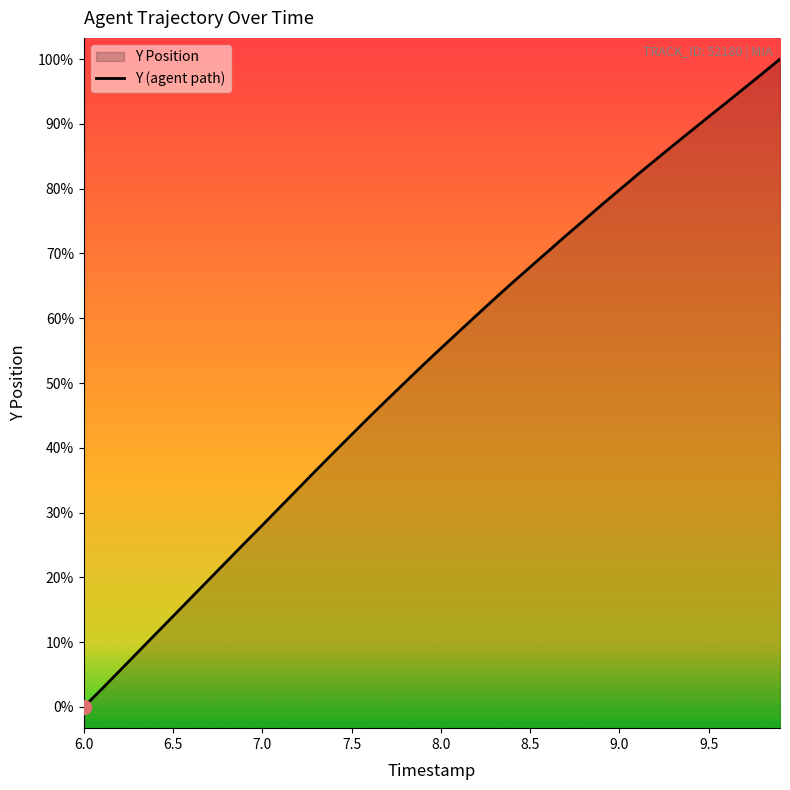

Reading left to right, extract all data points from this chart.

4077.7	4078.5	4079.3	4080.2	4081.1	4081.9	4082.8	4083.7	4084.5	4085.4	4086.2	4087.1	4087.9	4088.8	4089.7	4090.5	4091.3	4092.2	4093.0	4093.8	4094.6	4095.3	4096.1	4096.9	4097.6	4098.4	4099.1	4099.9	4100.6	4101.3	4102.0	4102.7	4103.4	4104.1	4104.8	4105.5	4106.1	4106.8	4107.5	4108.2